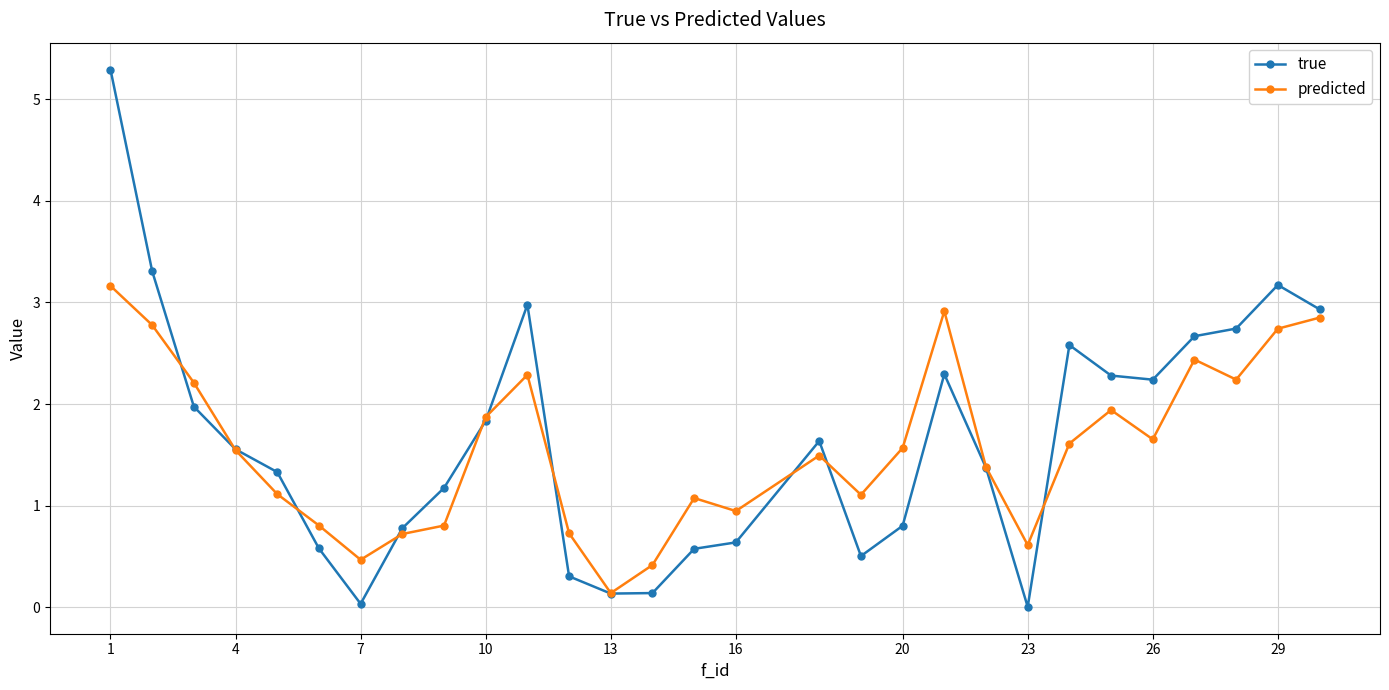

True or false: true has more than 1 points higher than both neighbors.

True